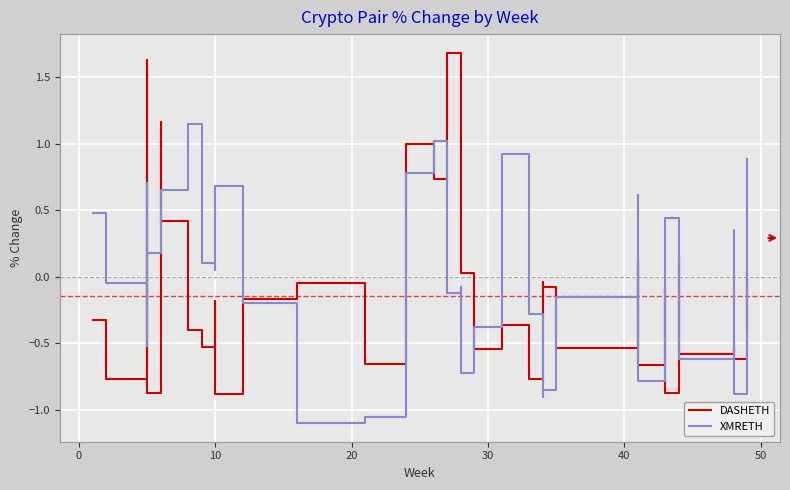

Is it true that DASHETH equals -0.2 at 32?

False